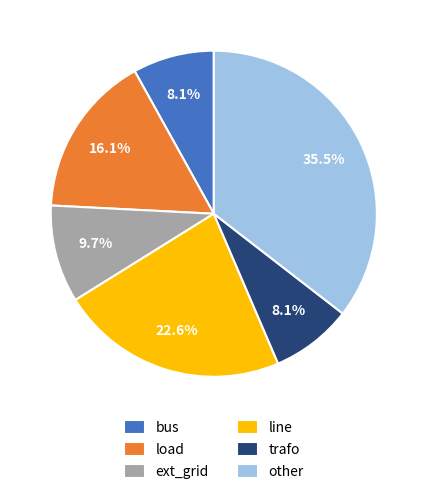

What percentage is the bus slice, to the nearest percent?

8%